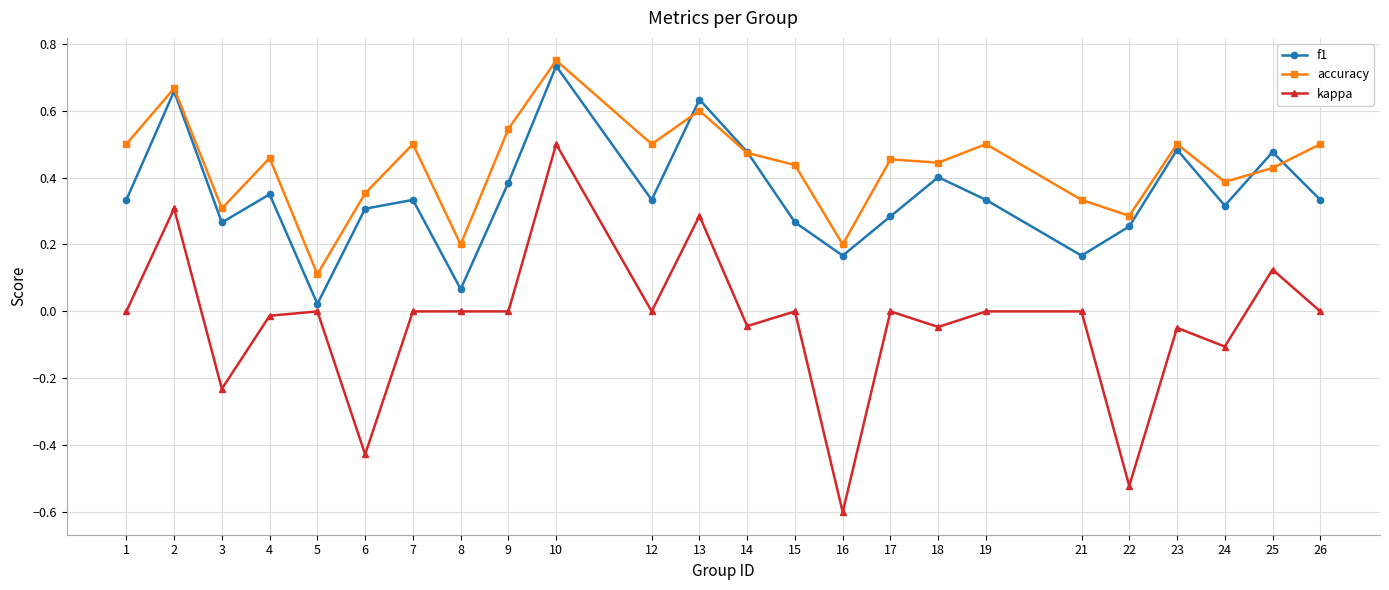

What is the sum of all accuracy values?

10.4